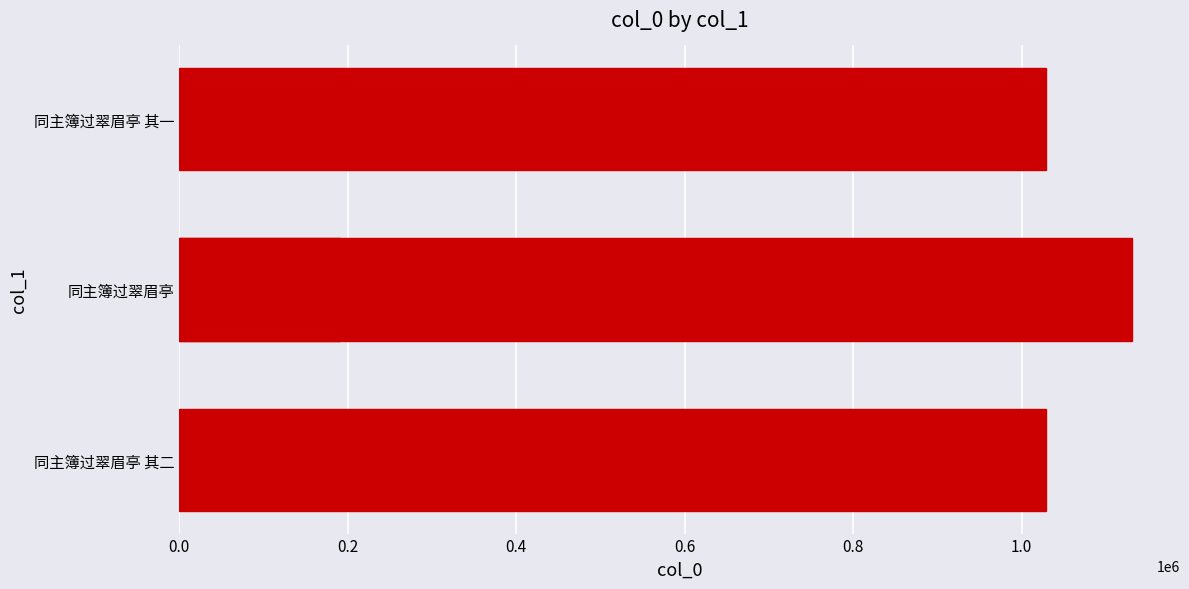

What is the greatest value displayed?

1131459